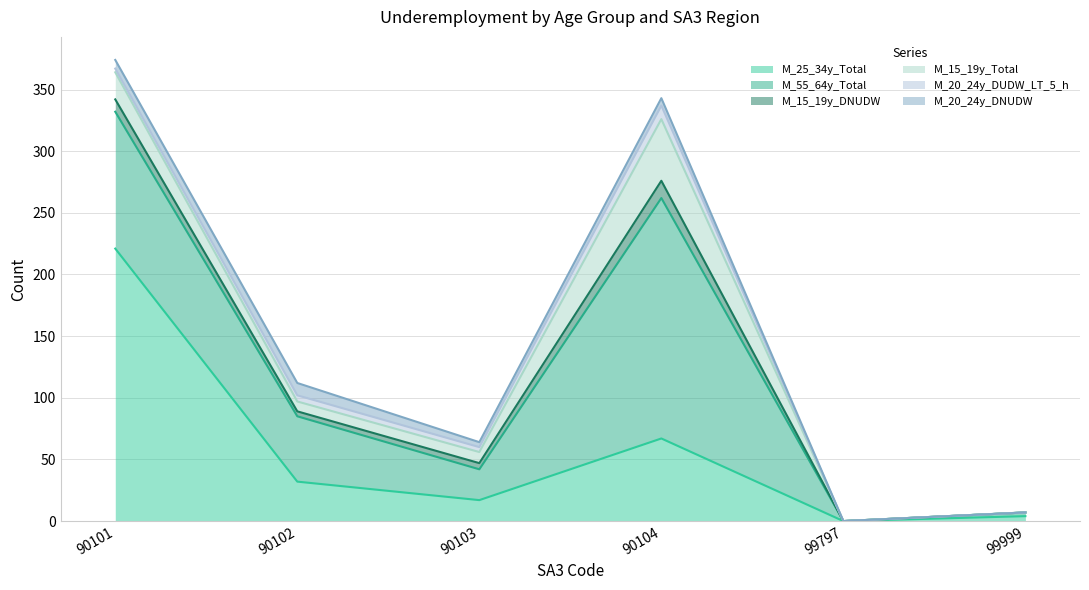

What is the difference between the maximum and minimum values in the M_25_34y_Total series?

221